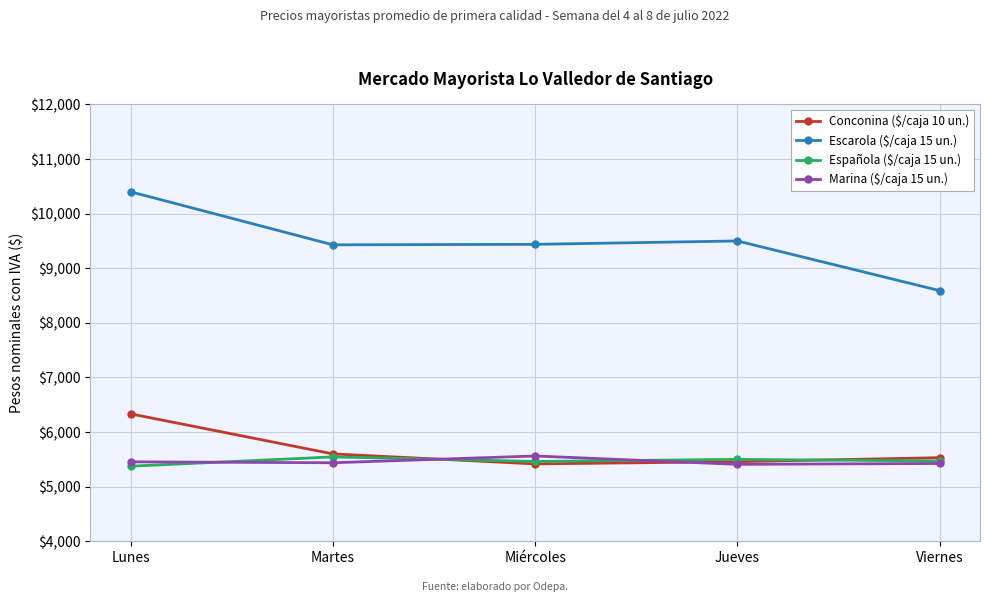

What is the total value across all series at Miércoles?

25879